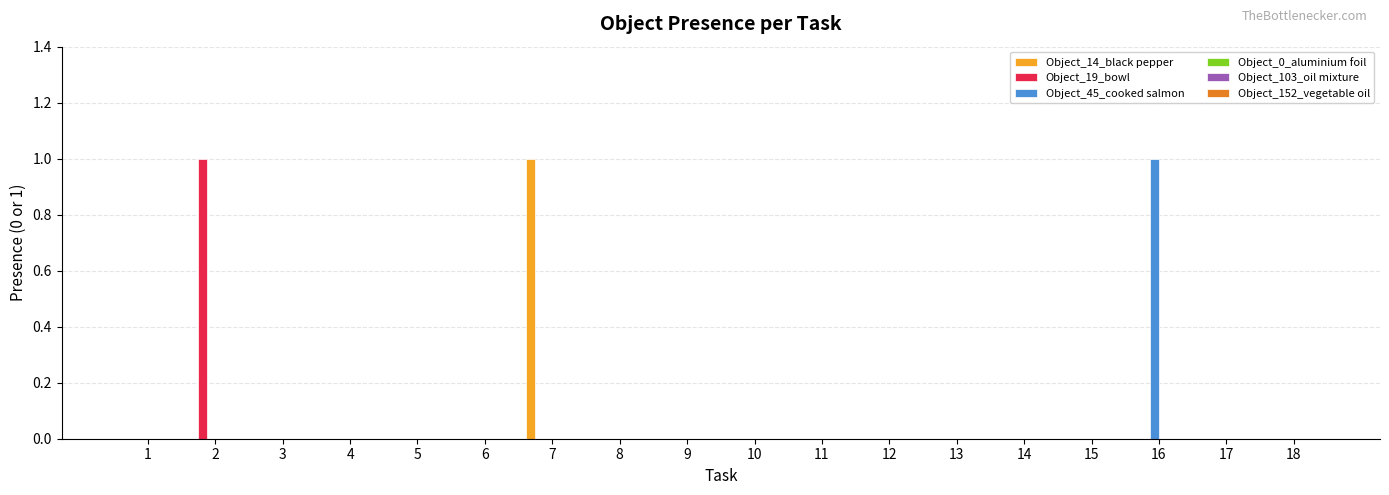

Which series changed the most between 16 and 18?

Object_45_cooked salmon